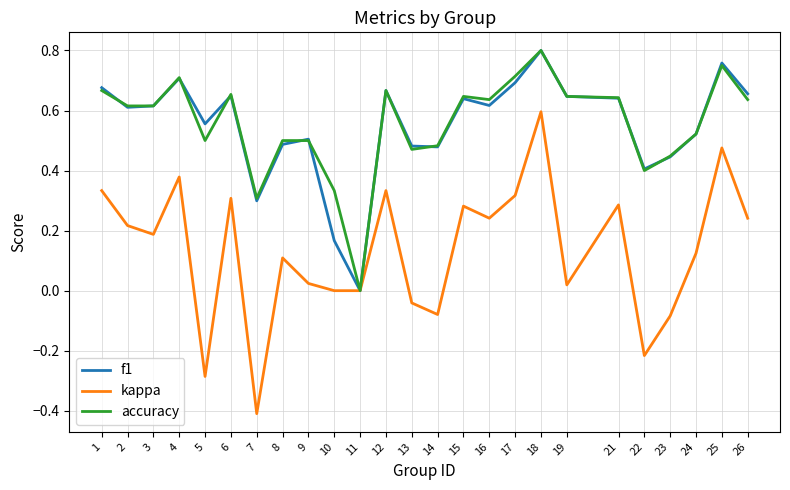

Which series has the widest spread of values?

kappa